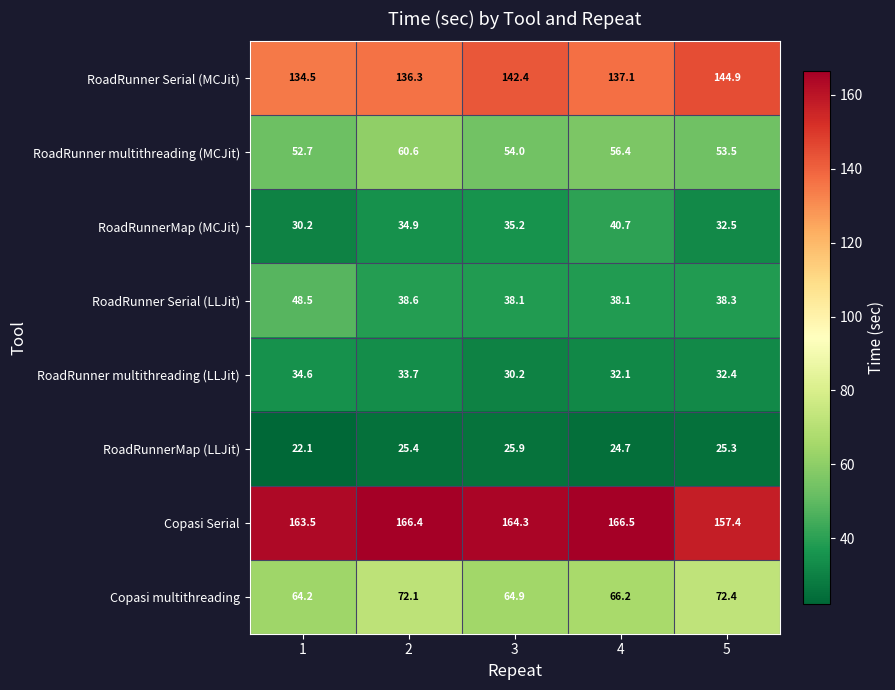

What is the sum of the RoadRunner multithreading (LLJit) values at 3 and 1?

64.8